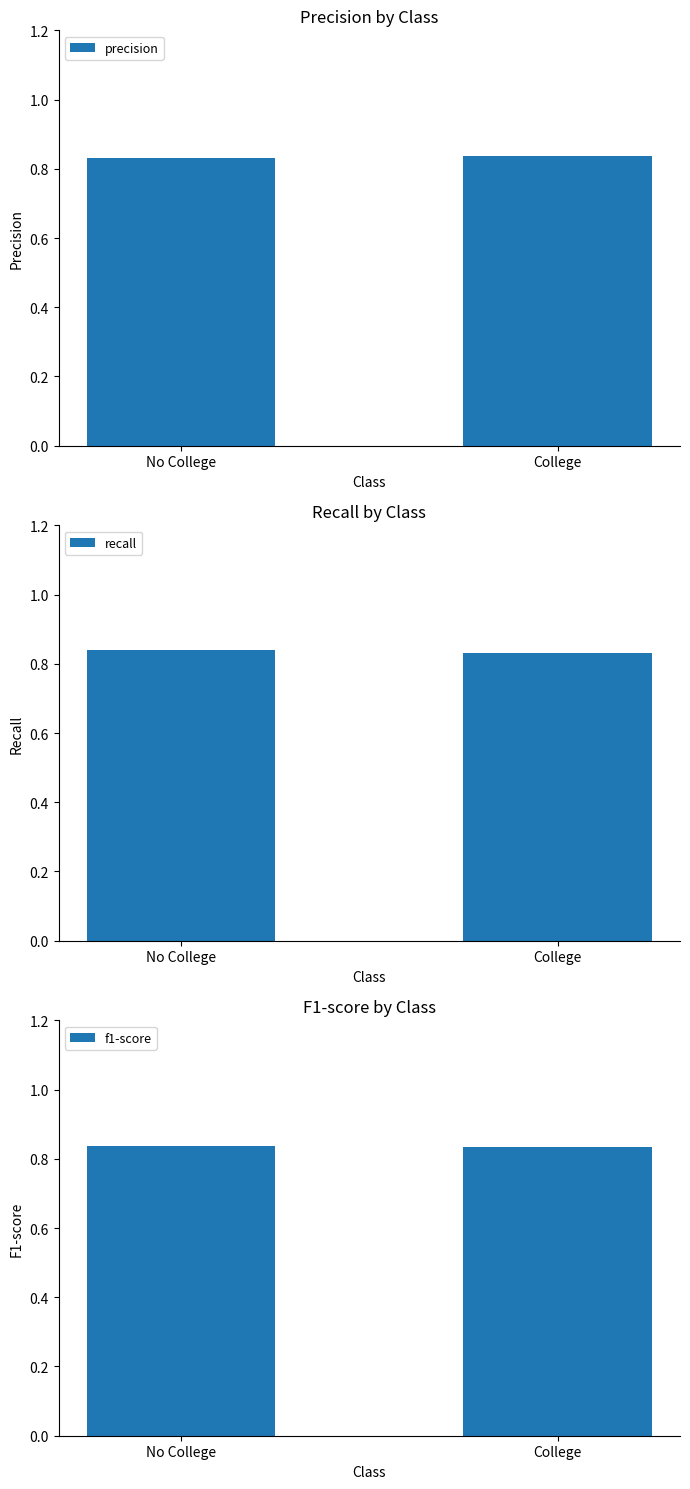

Rank the series at No College from lowest to highest value.

precision, f1-score, recall